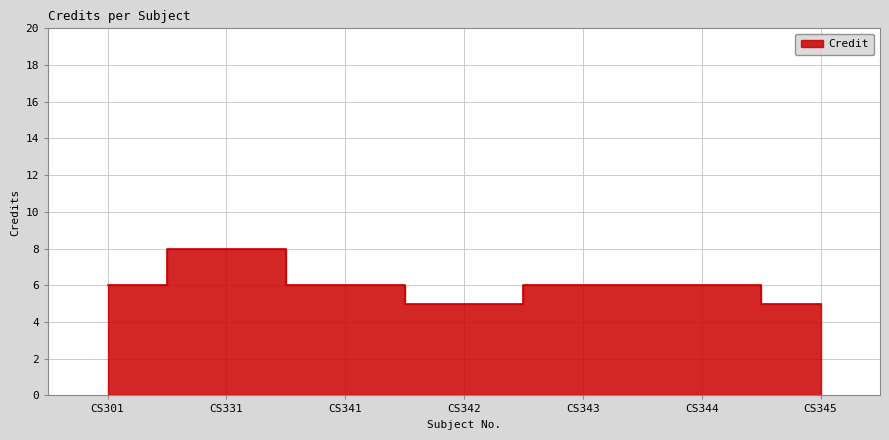

List the labels in order of value, smallest first.

CS342, CS345, CS301, CS341, CS343, CS344, CS331